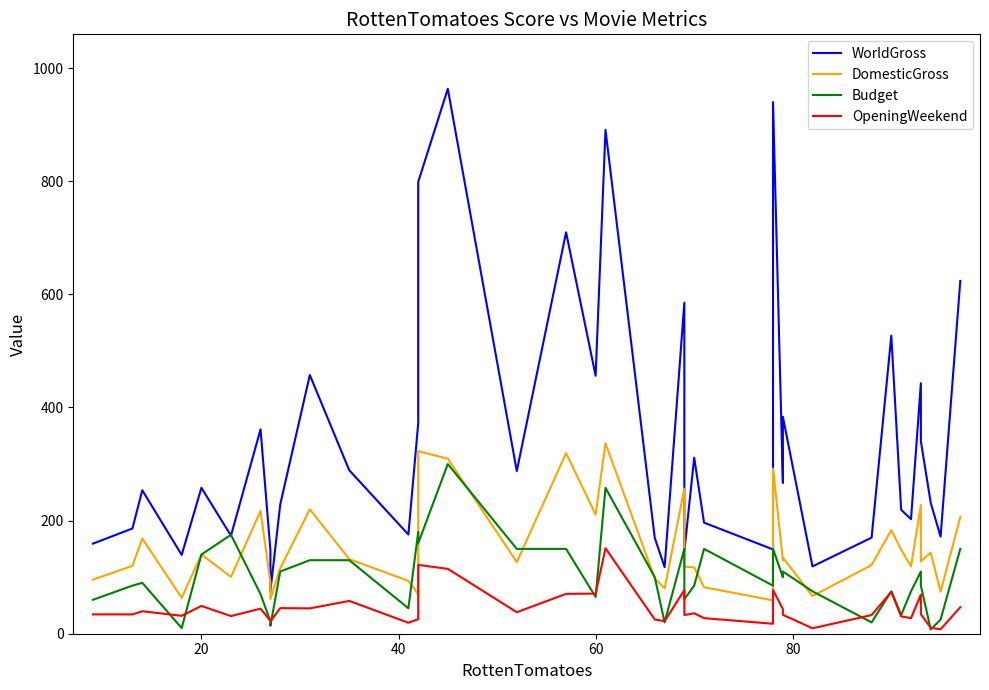

Which series has the widest spread of values?

WorldGross